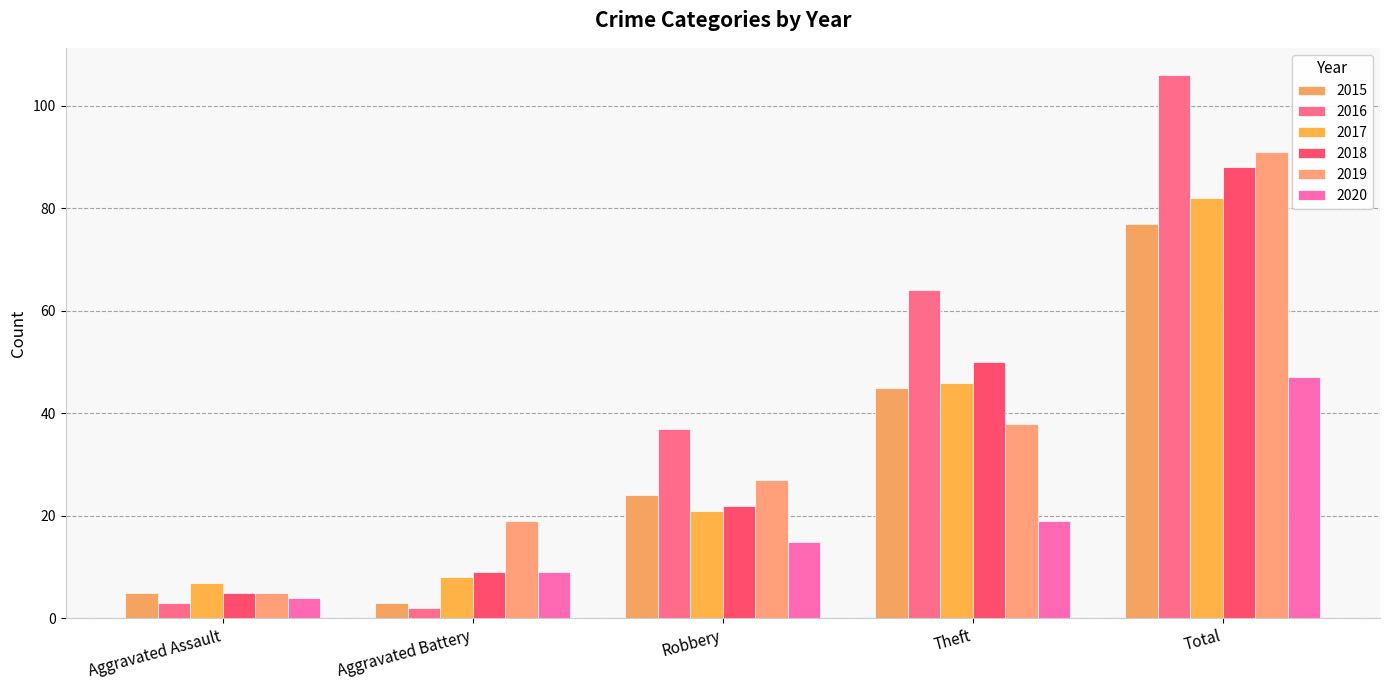

What is the difference between the highest and lowest values at Robbery?

22